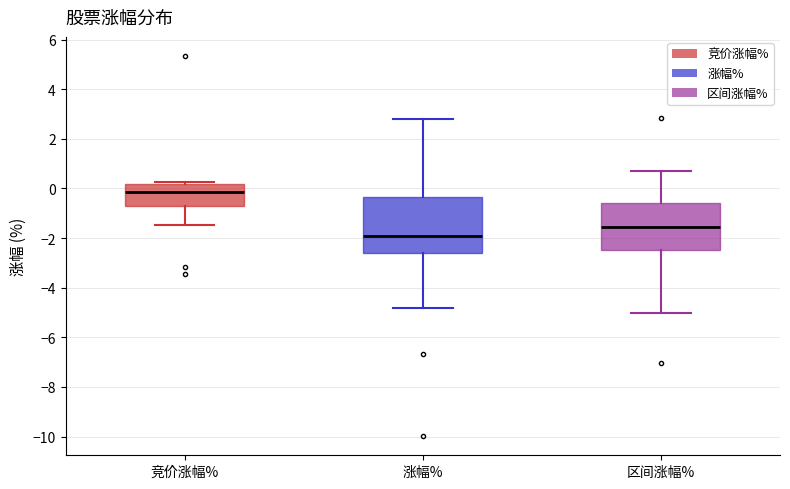

Reading left to right, read every box against the y-axis: the position of its median line, the range the box covers, and the ends of its whiskers. The values are not printed on the chart, so give them approximately, as read against the axis.

竞价涨幅%: median -0.2, box -0.6 to 0.2, whiskers -1.4 to 0.2 (just above the box's upper edge)
涨幅%: median -1.8, box -2.6 to -0.4, whiskers -4.8 to 2.8
区间涨幅%: median -1.6, box -2.4 to -0.6, whiskers -5.0 to 0.8